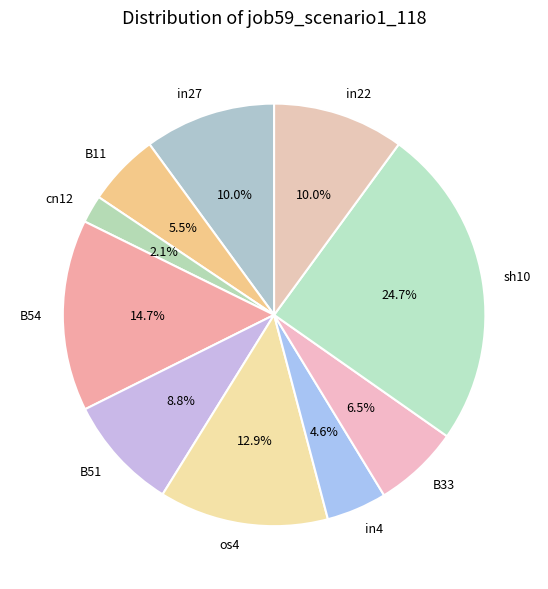

Which category has the smallest portion of the pie?

cn12